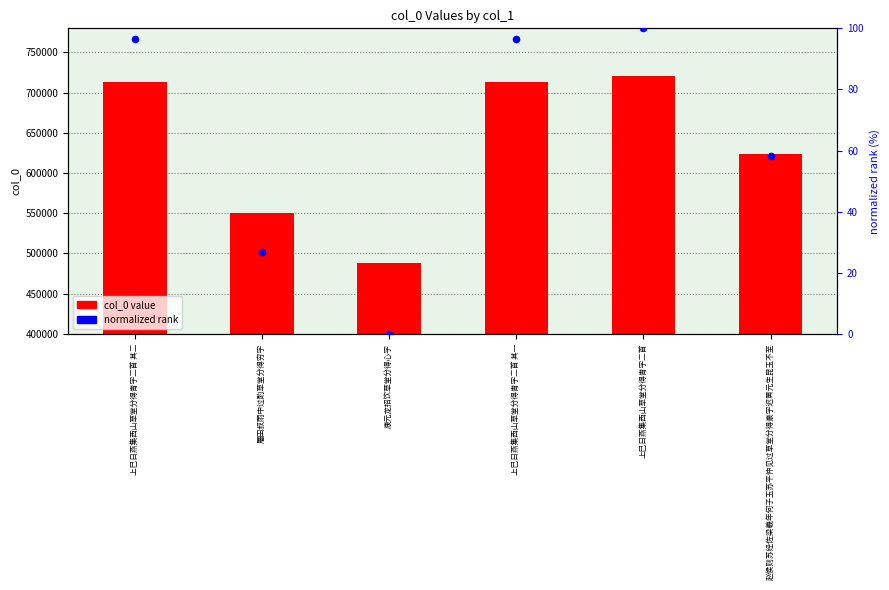

Which series reaches the minimum Y coordinate?

normalized rank